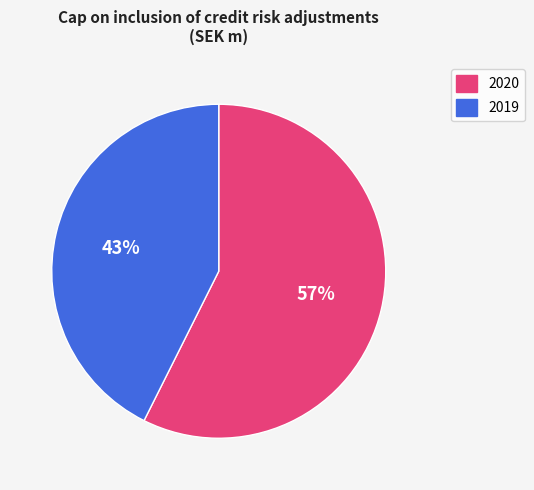

To the nearest percent, what percentage of the pie is 2019?

43%